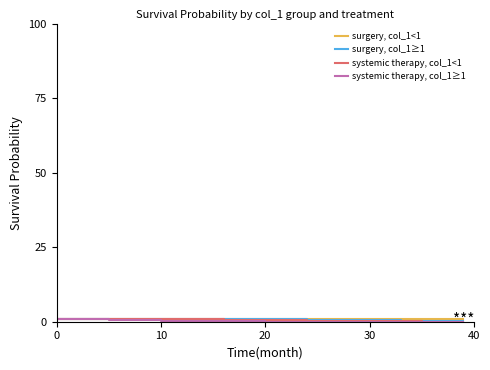

Rank the series by their average value, from highest to lowest.

surgery, col_1<1, surgery, col_1≥1, systemic therapy, col_1<1, systemic therapy, col_1≥1